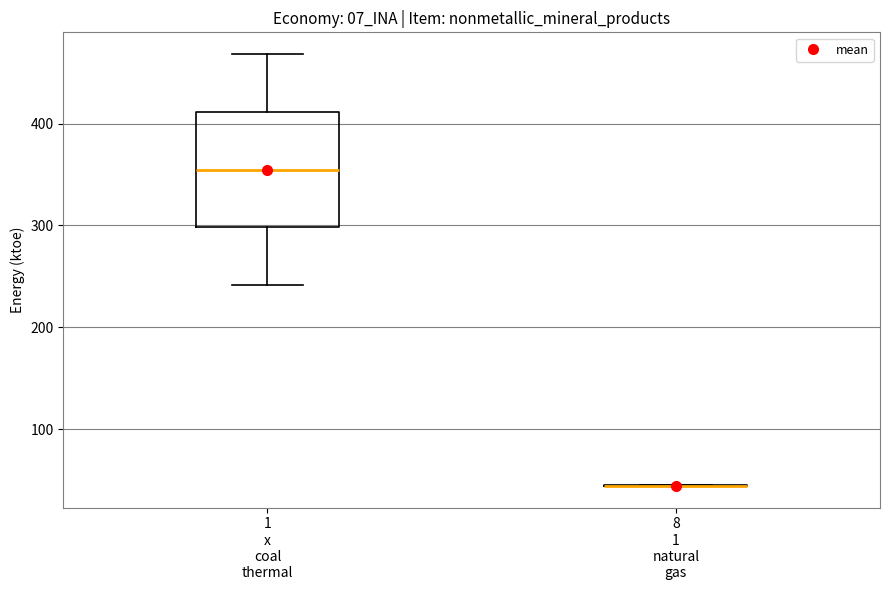

Which box is the tallest, from its lower edge to its upper edge?

1 x coal thermal